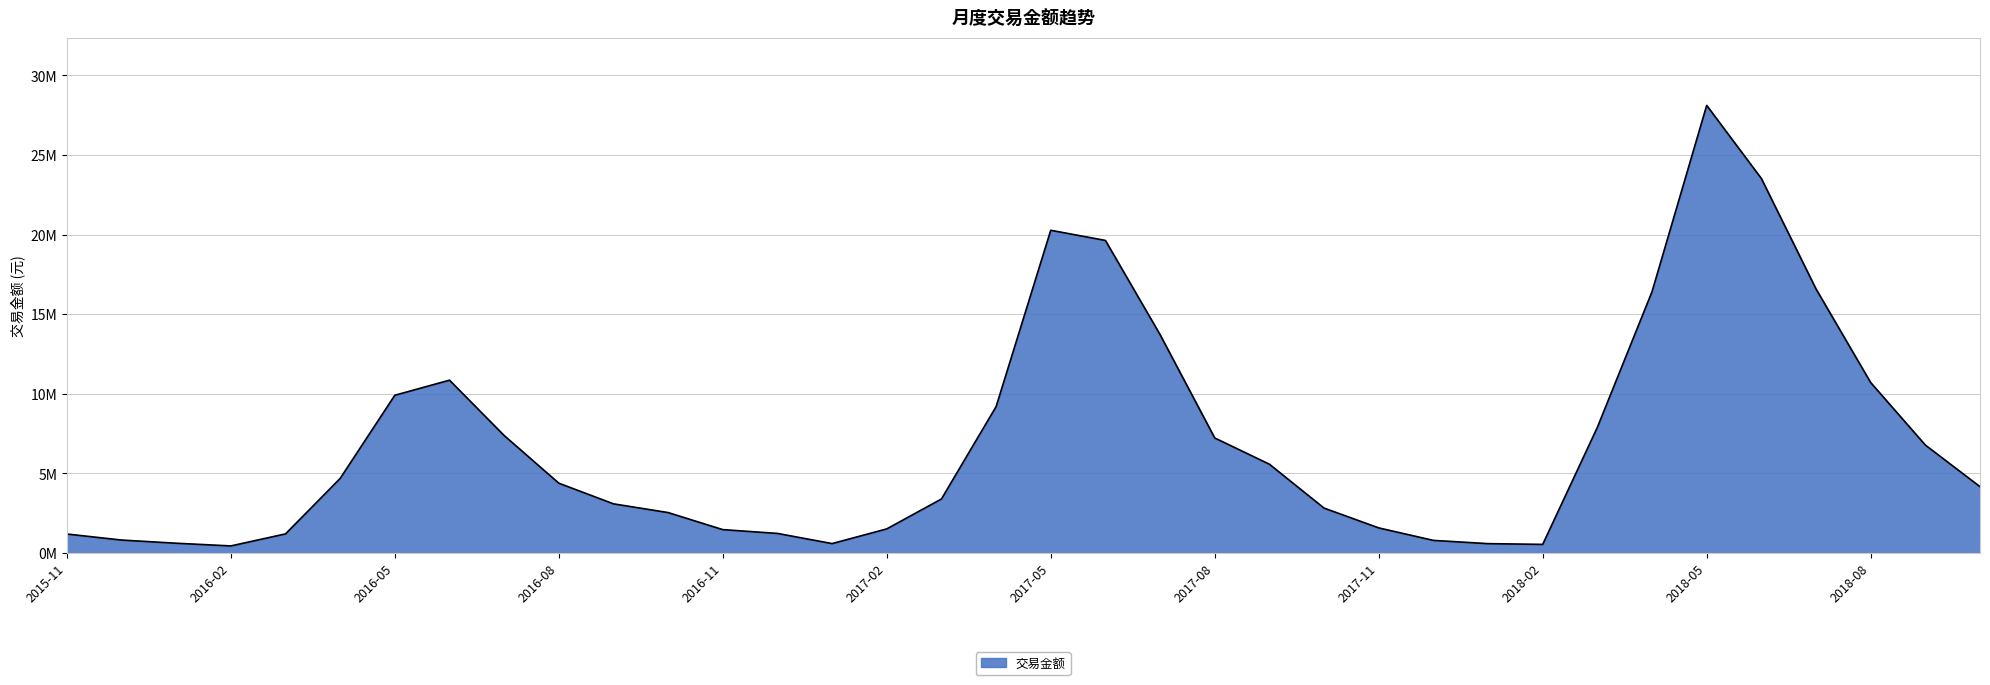

Does the chart display data point markers on the line(s)?

No